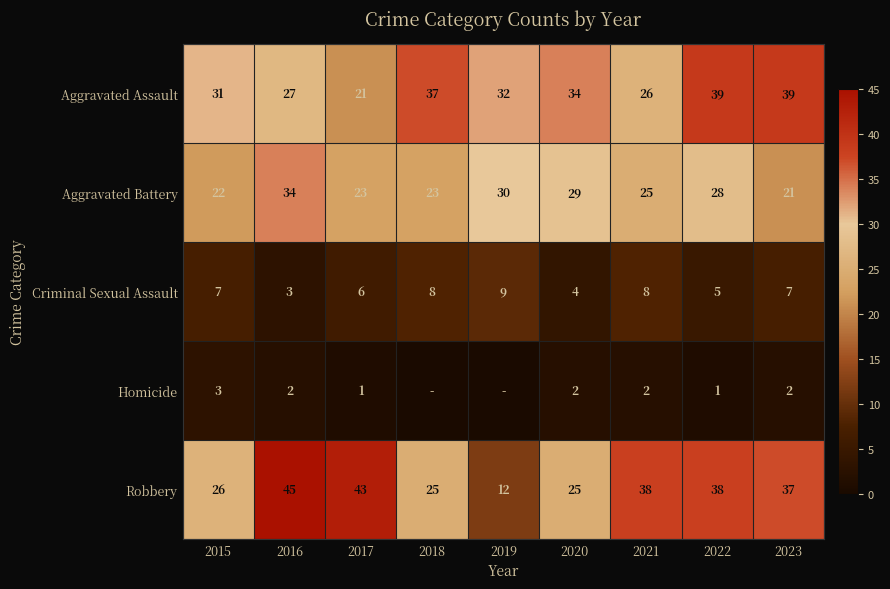

Between 2016 and 2023, which series saw the biggest shift?

Aggravated Battery